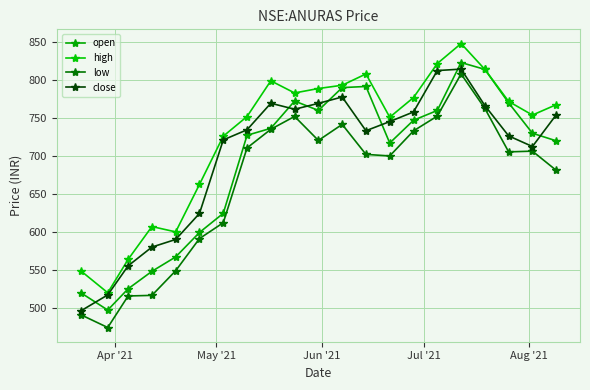

Which series has the largest total across all categories?

high